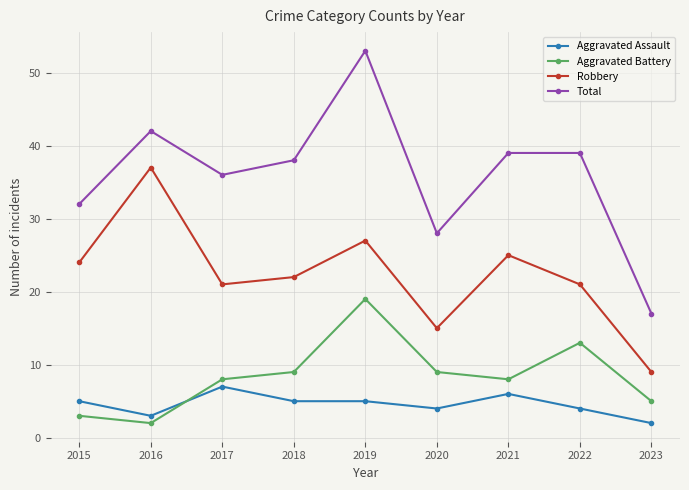

True or false: Total and Aggravated Battery cross at least once.

False